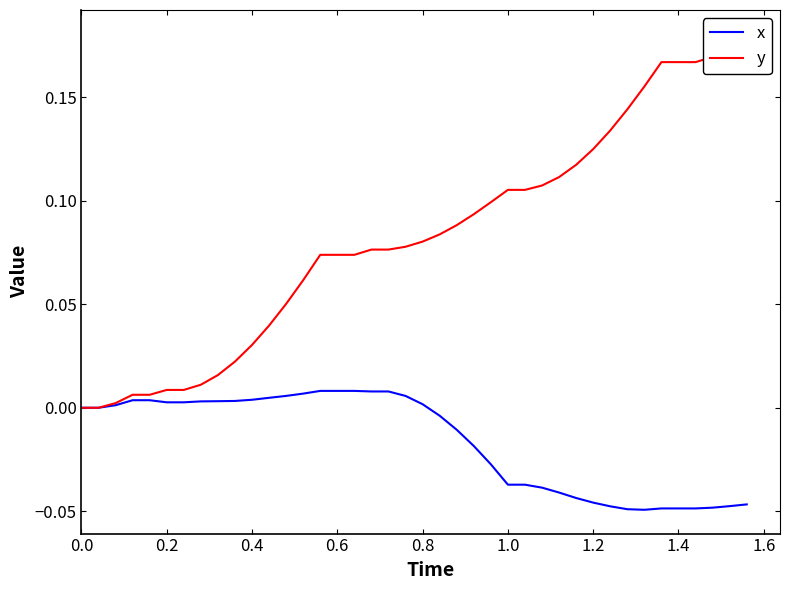

Rank the series by their maximum value, from highest to lowest.

y, x